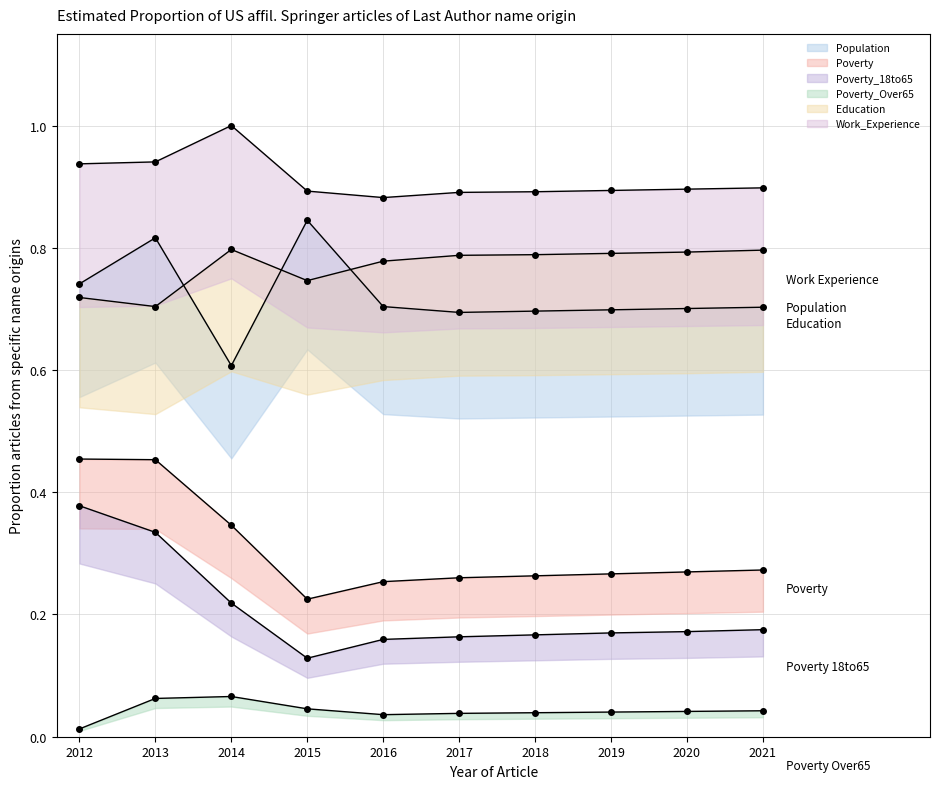

How many interior local valleys does the Population series have?

2